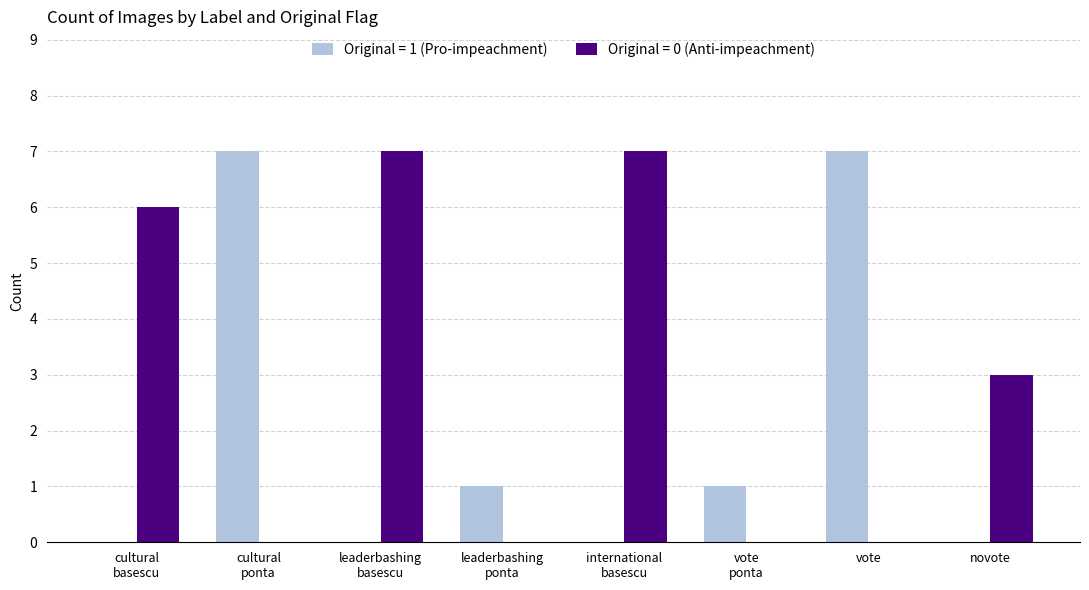

Count the number of categories in the chart.

8